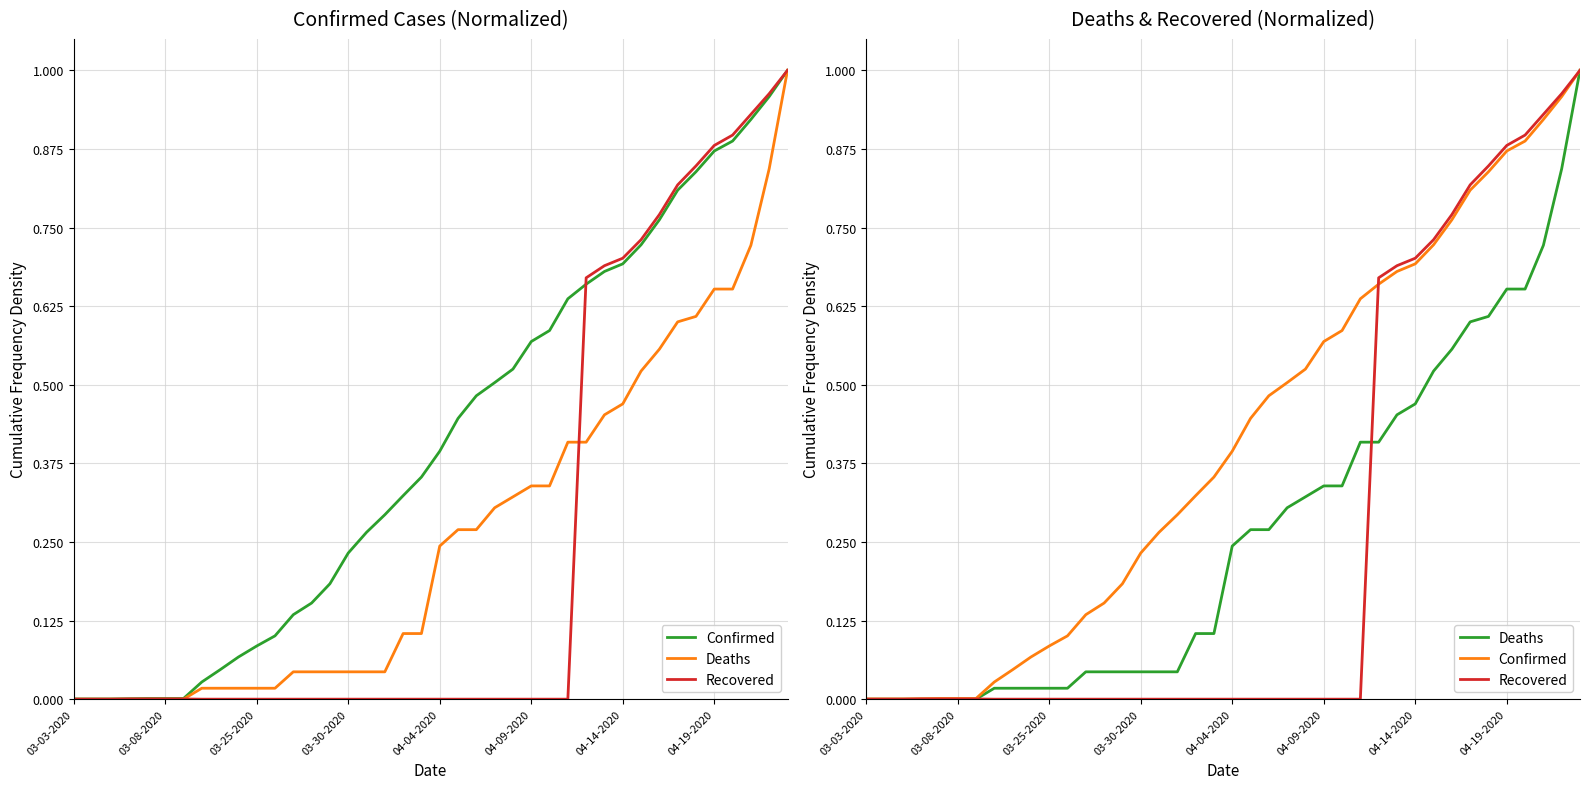

Which series has the largest range (max minus min)?

Deaths